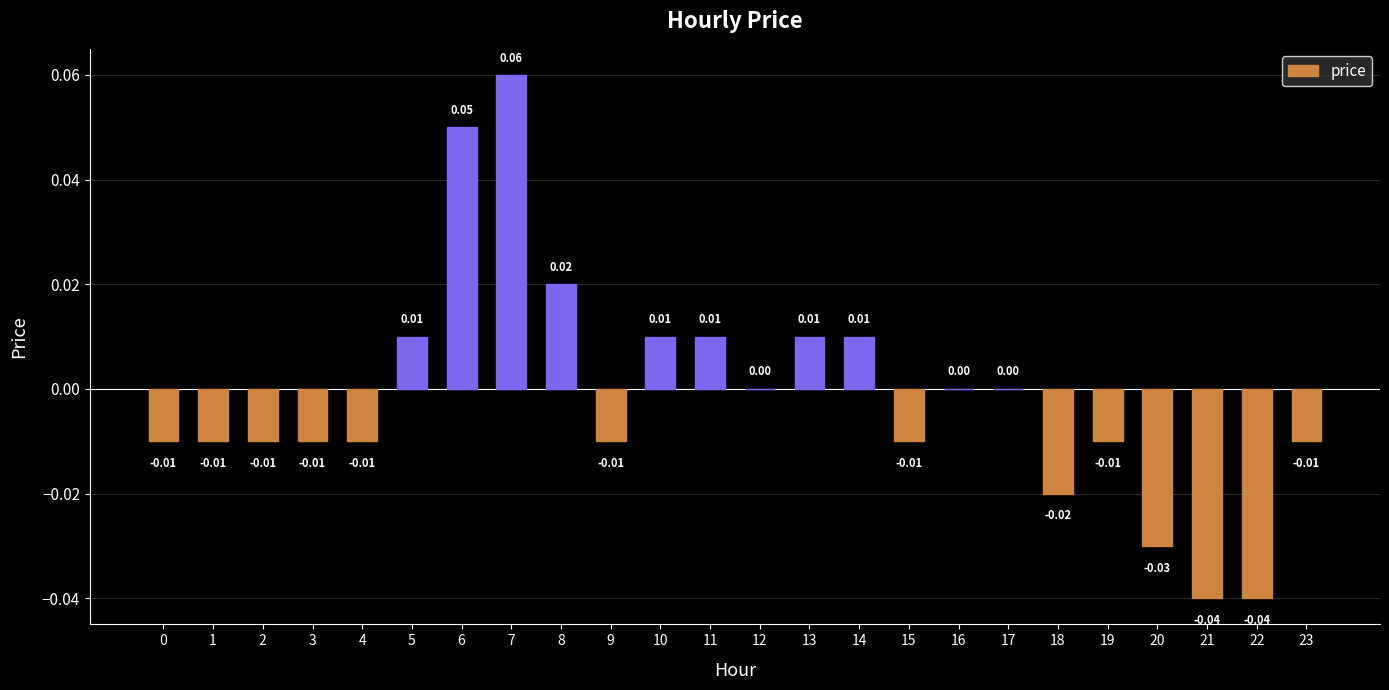

Which has a higher value, 12 or 23?

12